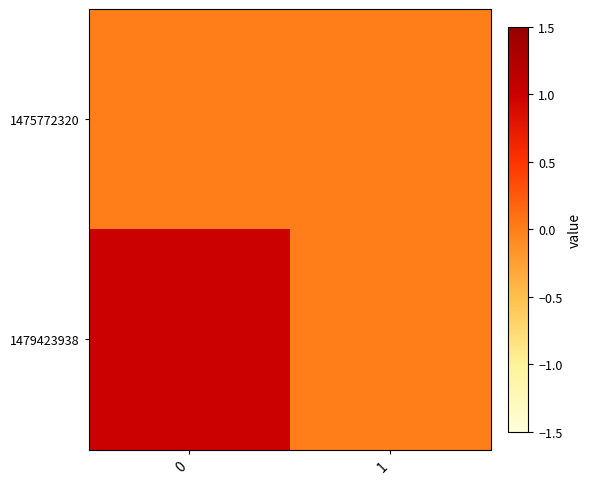

At how many categories does at least one series exceed 0?

1